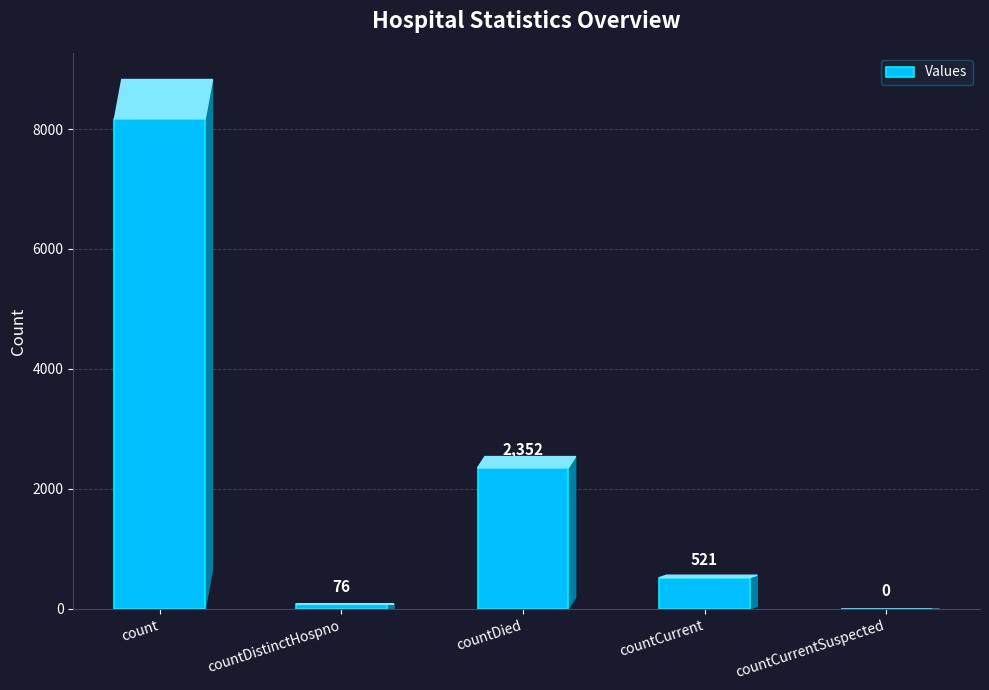

Reading right to left, list all the values displayed in this chart.

countCurrentSuspected=0	countCurrent=521	countDied=2352	countDistinctHospno=76	count=8172